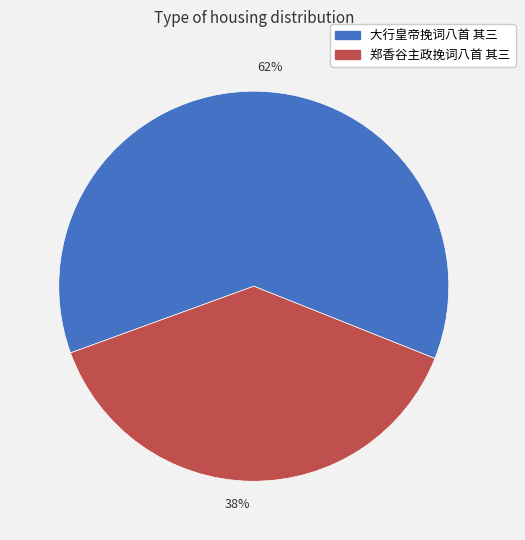

Which category has the biggest portion of the pie?

62%